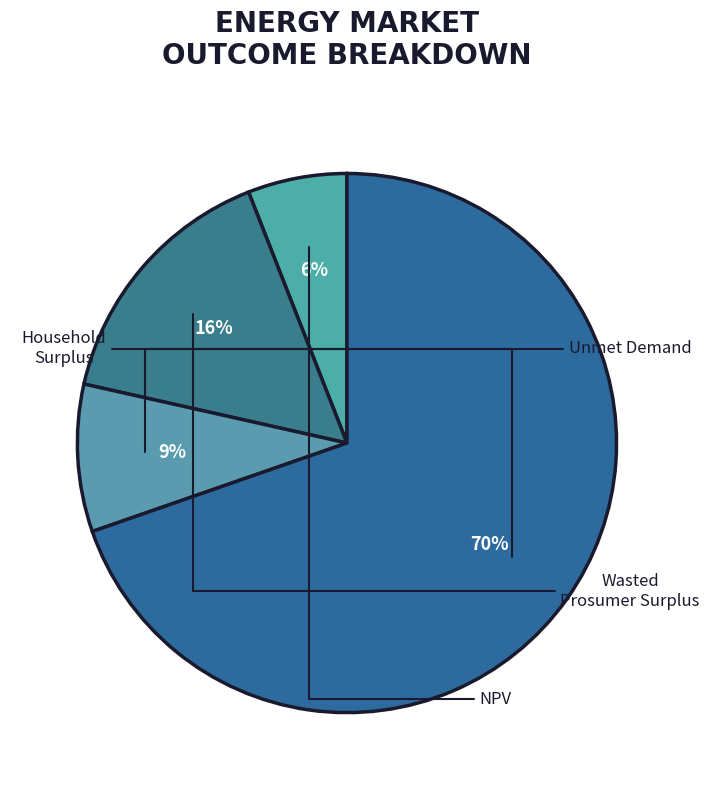

Count the number of slices in the pie.

4